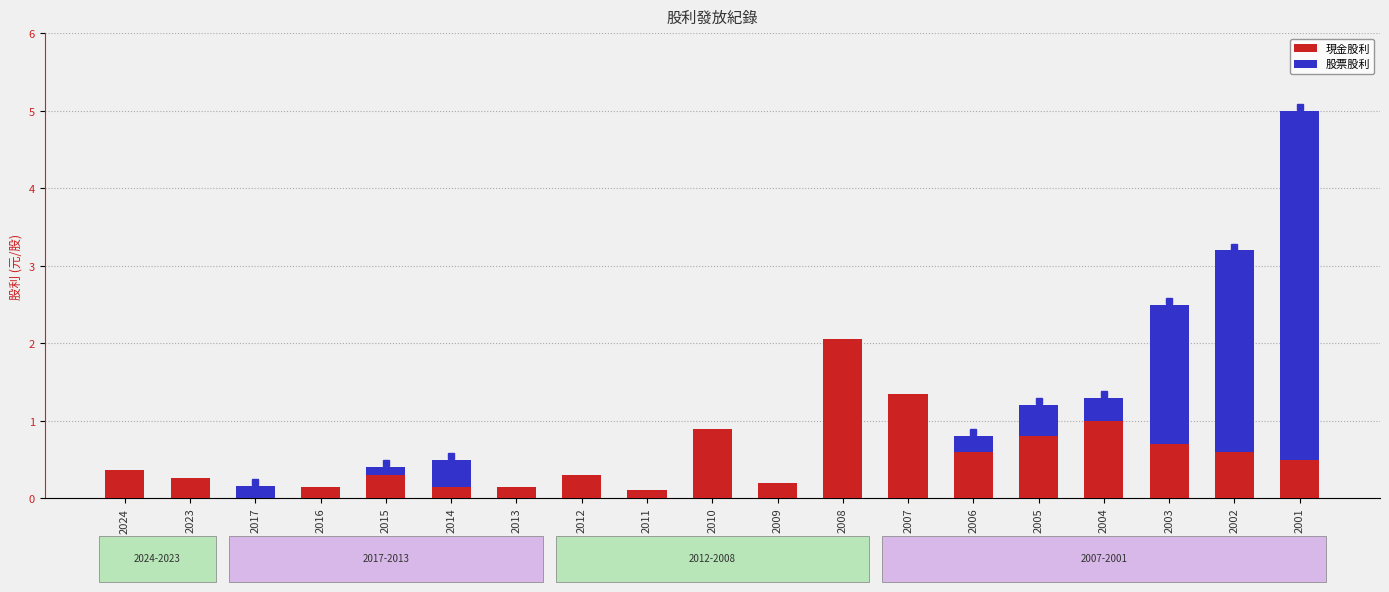

What is the difference between the 現金股利 values at 2017 and 2005?

0.8